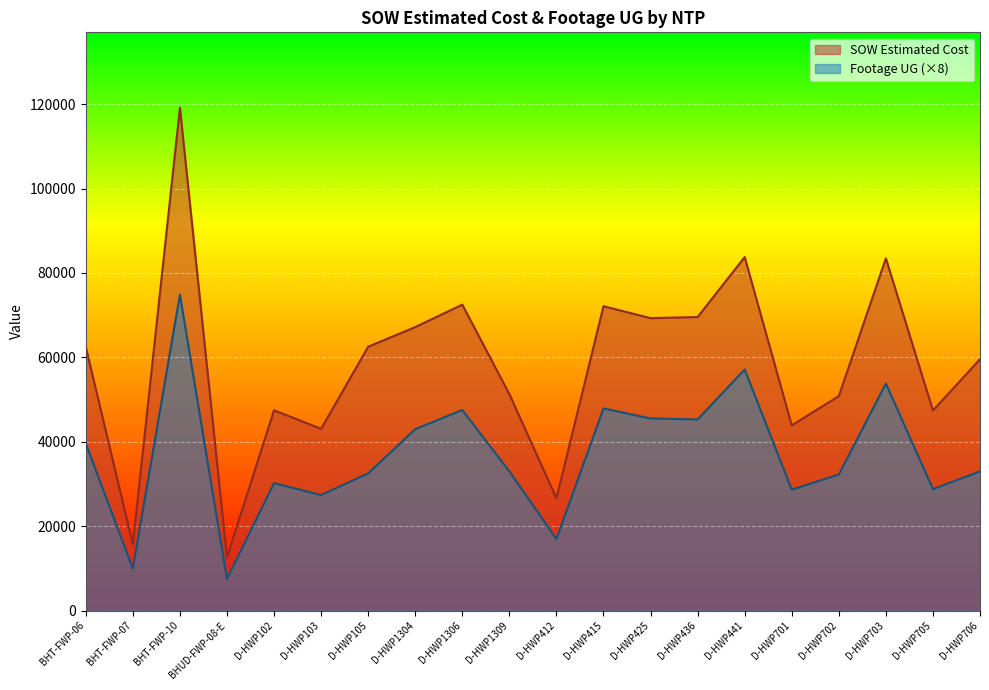

True or false: Footage UG and SOW Estimated Cost cross at least once.

False